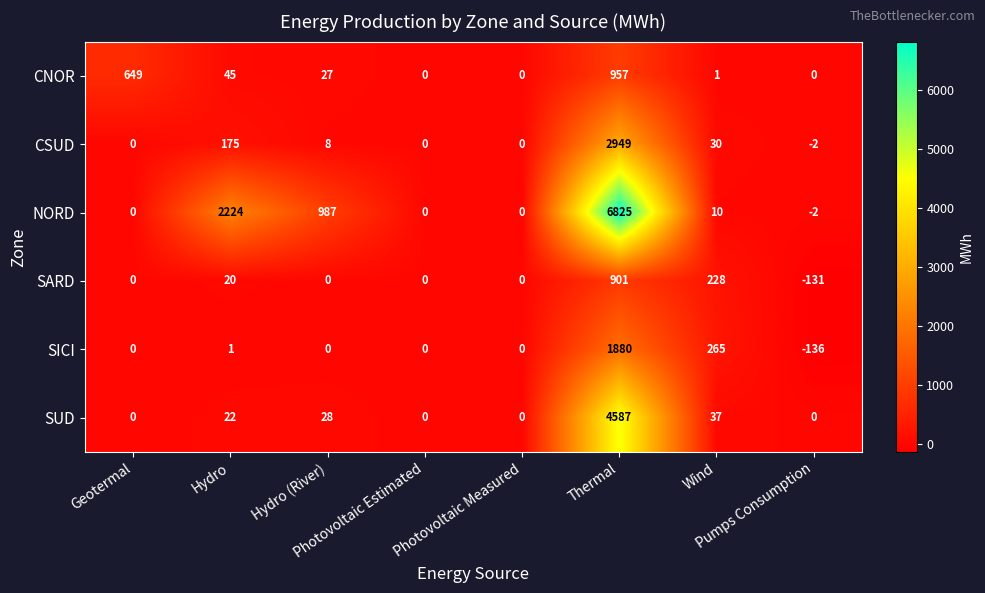

Rank the series by their maximum value, from lowest to highest.

SARD, CNOR, SICI, CSUD, SUD, NORD